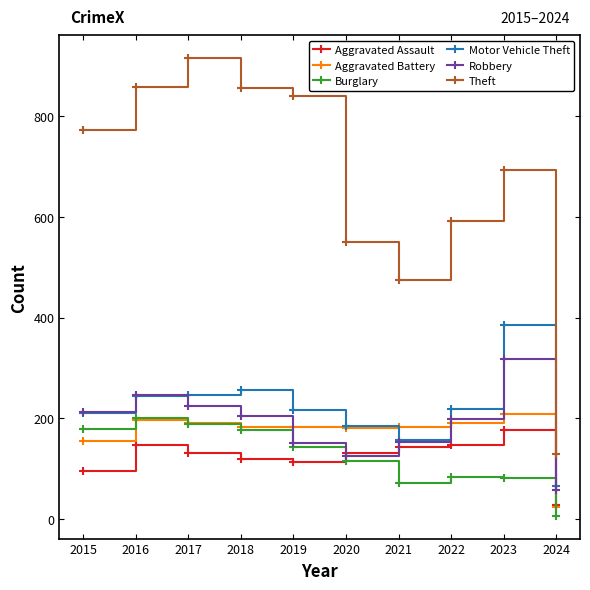

True or false: Aggravated Assault and Burglary intersect in this chart.

True